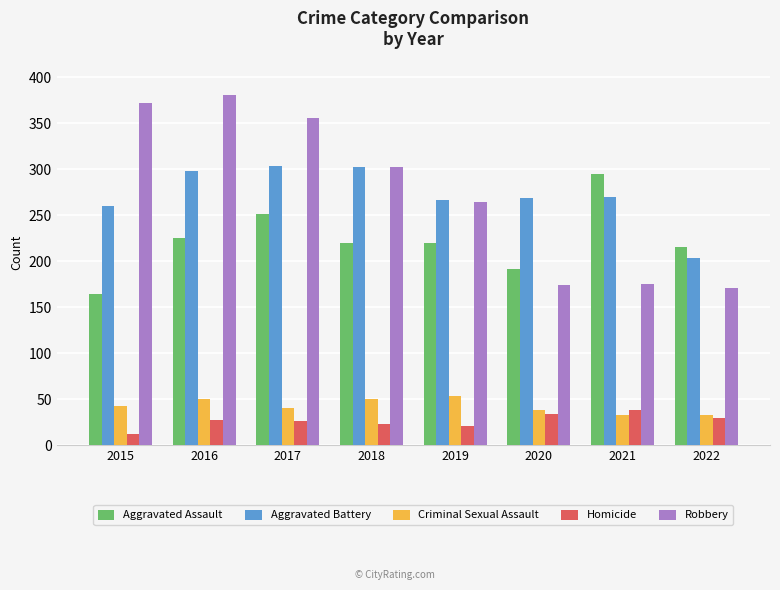

What is the difference between the Criminal Sexual Assault values at 2018 and 2020?

12